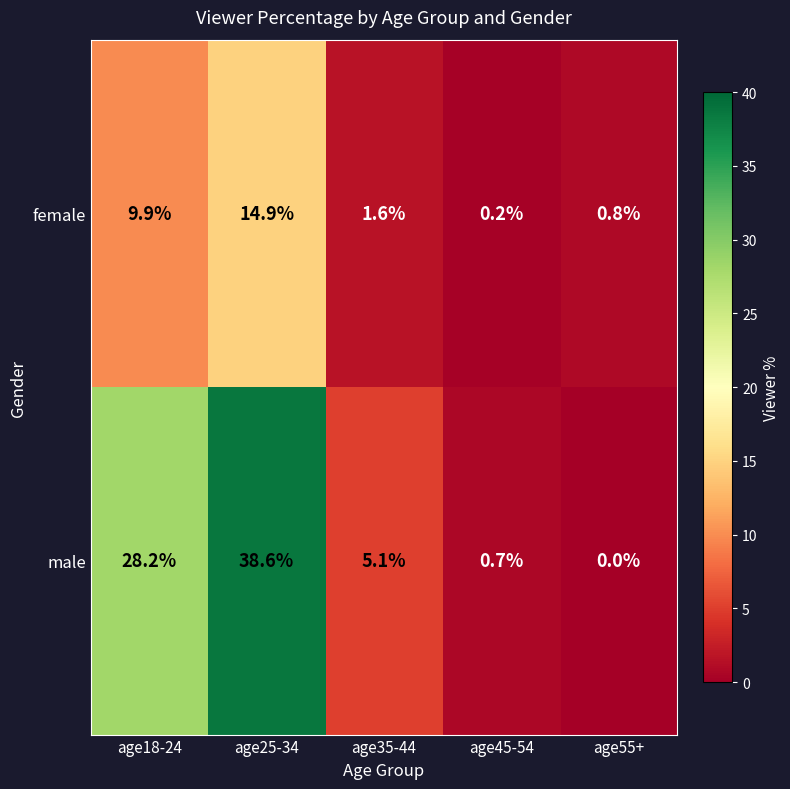

List the series in order of their overall mean, lowest first.

female, male